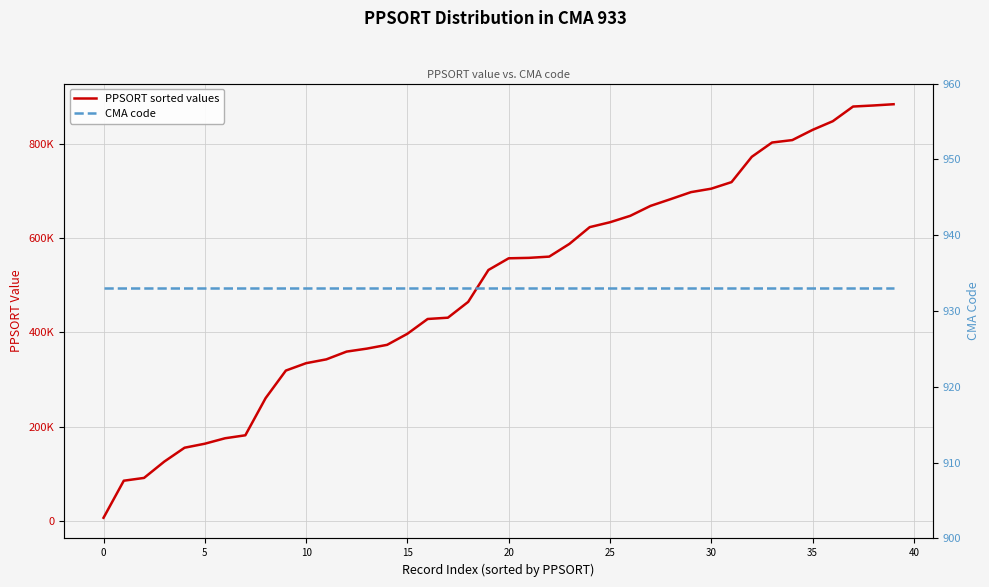

At which label is PPSORT sorted values closest to 445105?

17